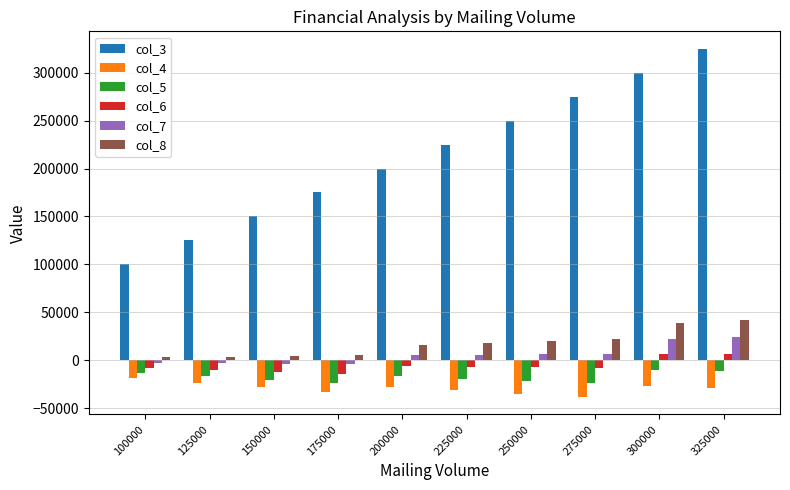

Is it true that col_8 equals 4500 at 150000?

True